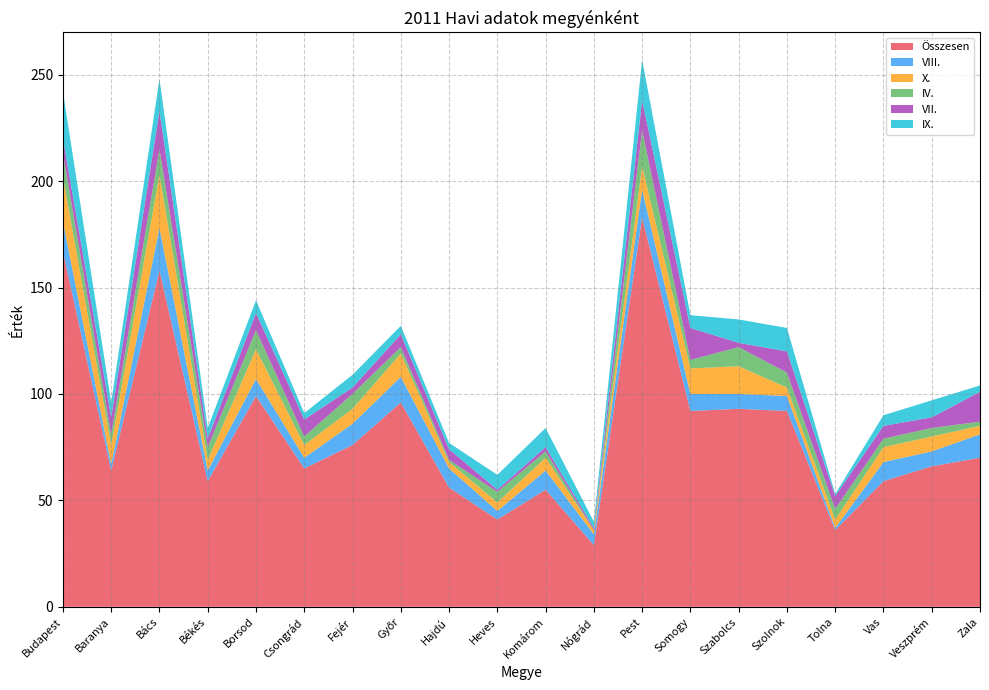

Reading left to right, extract all data points from this chart.

Összesen: Budapest=167	Baranya=64	Bács=158	Békés=59	Borsod=99	Csongrád=65	Fejér=76	Győr=96	Hajdú=56	Heves=41	Komárom=55	Nógrád=29	Pest=183	Somogy=92	Szabolcs=93	Szolnok=92	Tolna=36	Vas=59	Veszprém=66	Zala=70
VIII.: Budapest=14	Baranya=3	Bács=20	Békés=5	Borsod=8	Csongrád=5	Fejér=10	Győr=12	Hajdú=9	Heves=4	Komárom=9	Nógrád=5	Pest=13	Somogy=8	Szabolcs=7	Szolnok=7	Tolna=1	Vas=9	Veszprém=7	Zala=11
X.: Budapest=21	Baranya=9	Bács=25	Békés=5	Borsod=14	Csongrád=6	Fejér=7	Győr=11	Hajdú=3	Heves=4	Komárom=6	Nógrád=2	Pest=11	Somogy=12	Szabolcs=13	Szolnok=4	Tolna=4	Vas=7	Veszprém=7	Zala=4
IV.: Budapest=11	Baranya=5	Bács=12	Békés=6	Borsod=9	Csongrád=4	Fejér=7	Győr=3	Hajdú=1	Heves=5	Komárom=3	Nógrád=0	Pest=17	Somogy=4	Szabolcs=9	Szolnok=7	Tolna=5	Vas=4	Veszprém=4	Zala=2
VII.: Budapest=7	Baranya=8	Bács=18	Békés=4	Borsod=8	Csongrád=8	Fejér=3	Győr=6	Hajdú=5	Heves=1	Komárom=2	Nógrád=1	Pest=14	Somogy=15	Szabolcs=2	Szolnok=10	Tolna=6	Vas=6	Veszprém=5	Zala=14
IX.: Budapest=22	Baranya=7	Bács=15	Békés=5	Borsod=6	Csongrád=3	Fejér=6	Győr=4	Hajdú=3	Heves=7	Komárom=9	Nógrád=3	Pest=19	Somogy=6	Szabolcs=11	Szolnok=11	Tolna=1	Vas=5	Veszprém=8	Zala=3